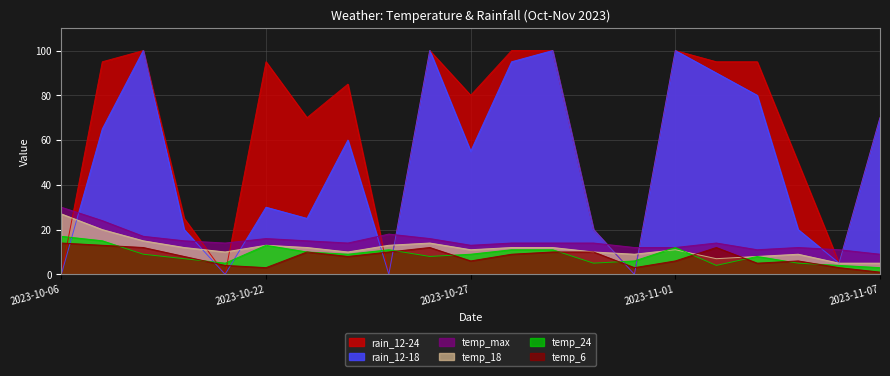

How many lines are shown in the chart?

6